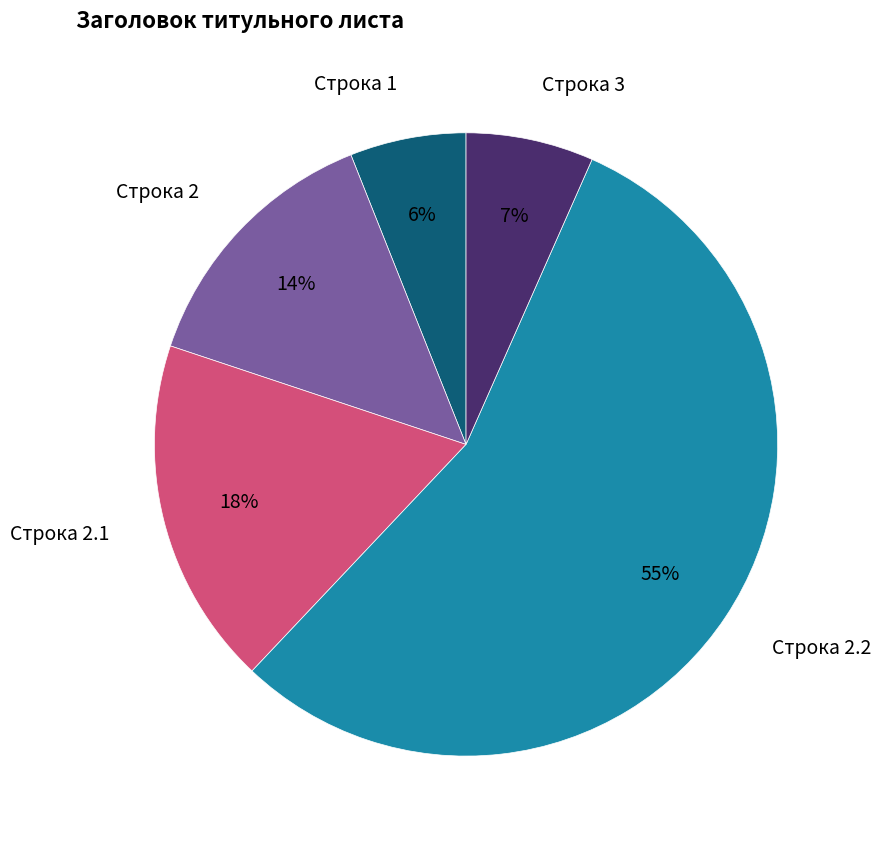

The Строка 1 slice represents 6% of the pie. True or false?

True